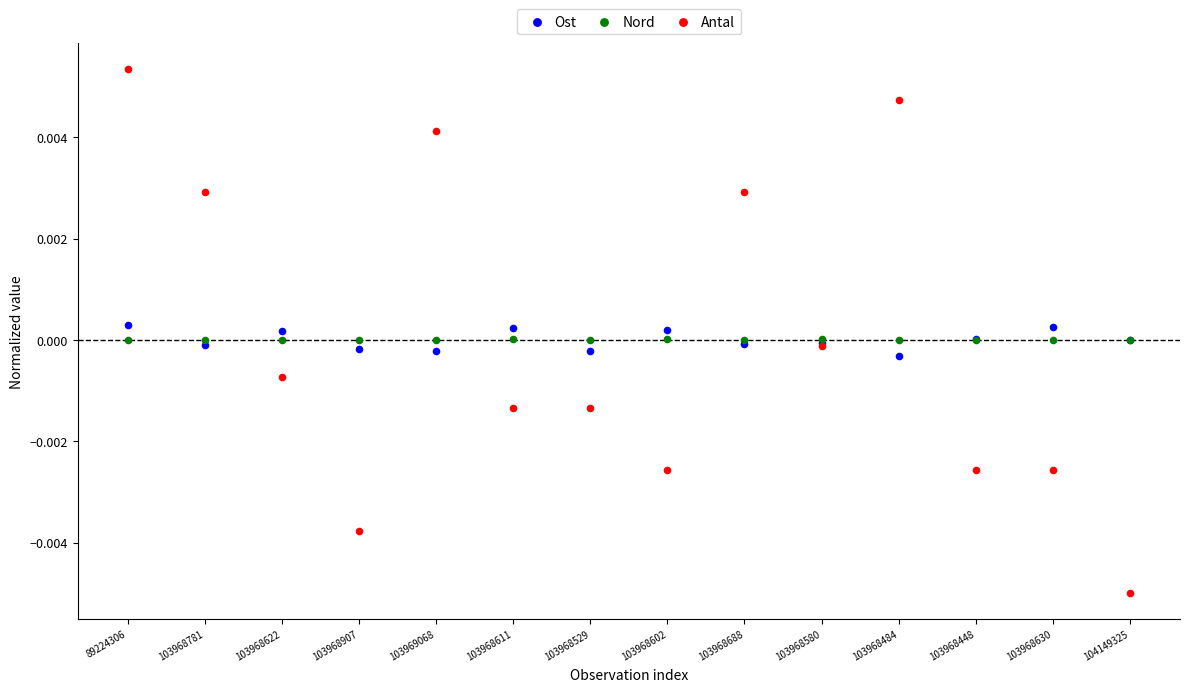

Which series reaches the maximum Y coordinate?

Antal